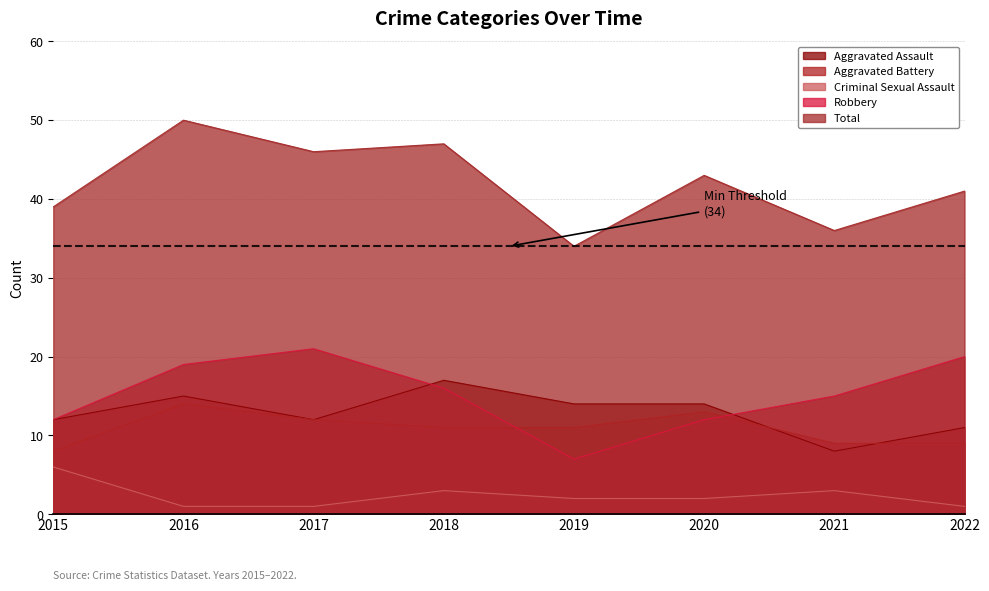

True or false: Aggravated Assault and Criminal Sexual Assault cross at least once.

False